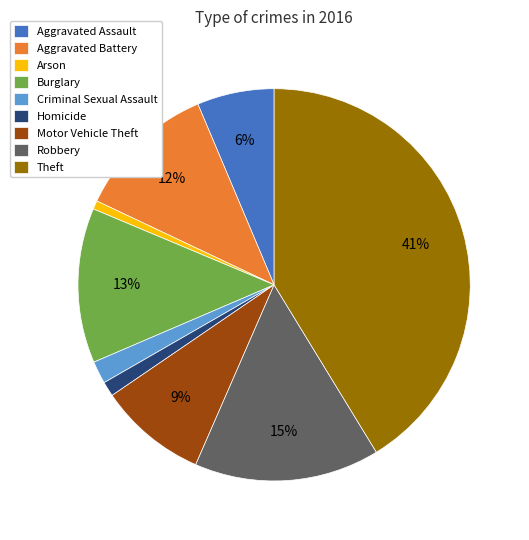

Count the number of slices in the pie.

9